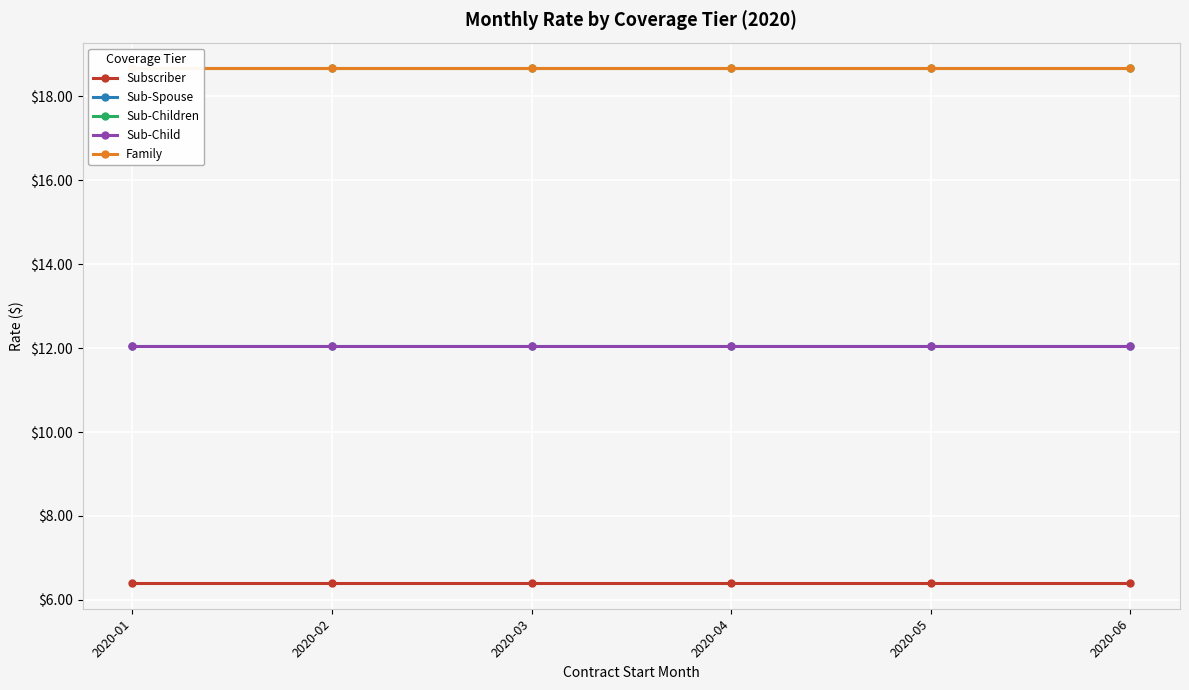

What is the average value of the Sub-Spouse series?

12.0